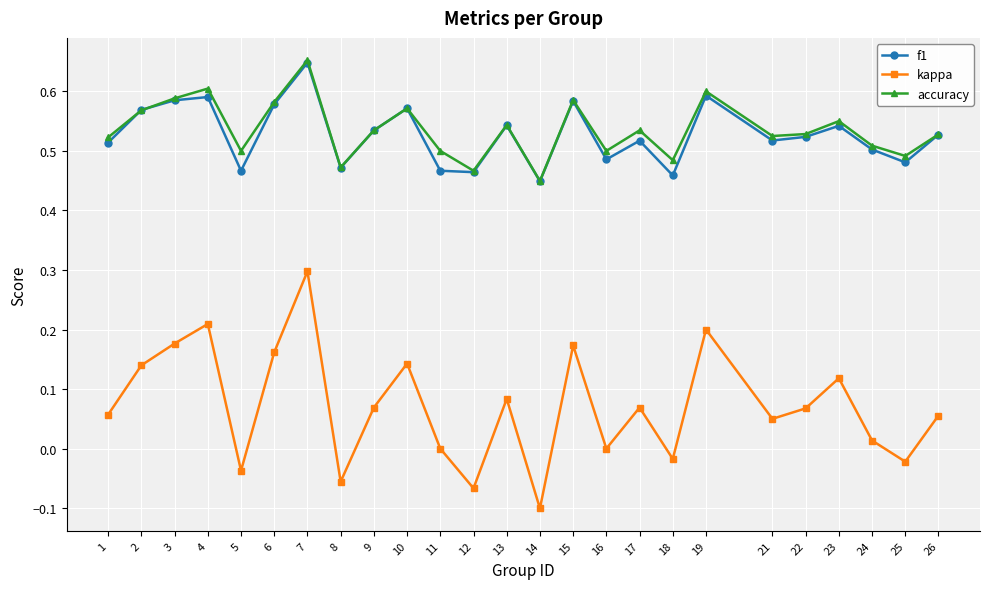

True or false: accuracy and kappa intersect in this chart.

False